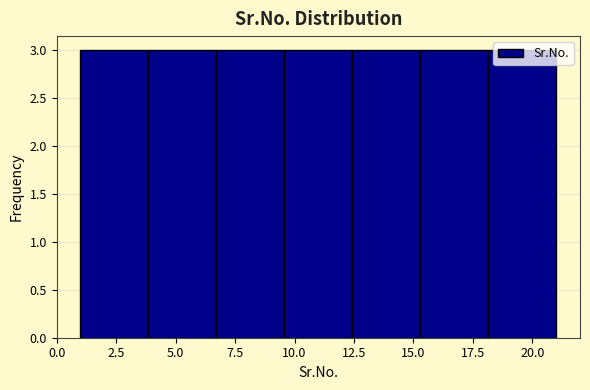

What is the height of the bar covering 6.5 to 9.5 on the x-axis? Neither the bar edges nor the heights are printed on the chart, so give them approximately, as read against the axes.

3